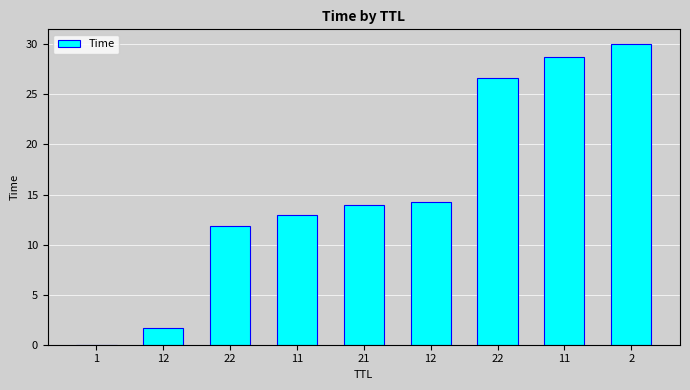

What value does the data have at 12?

14.2